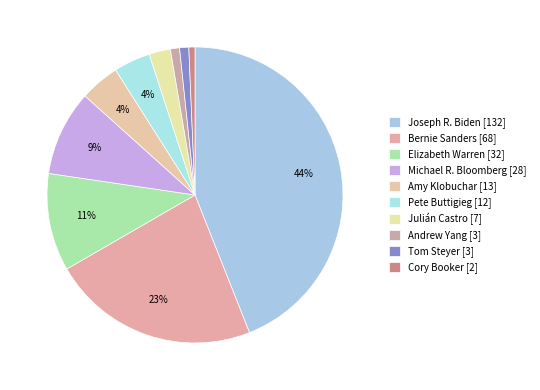

Rank the categories by value from highest to lowest.

Joseph R. Biden, Bernie Sanders, Elizabeth Warren, Michael R. Bloomberg, Amy Klobuchar, Pete Buttigieg, Julián Castro, Andrew Yang, Tom Steyer, Cory Booker